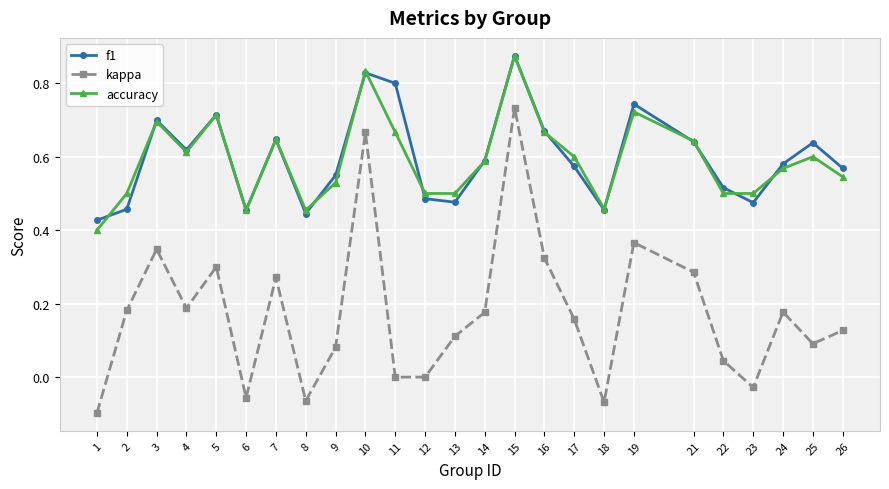

At which category does the chart reach its peak across all series?

15